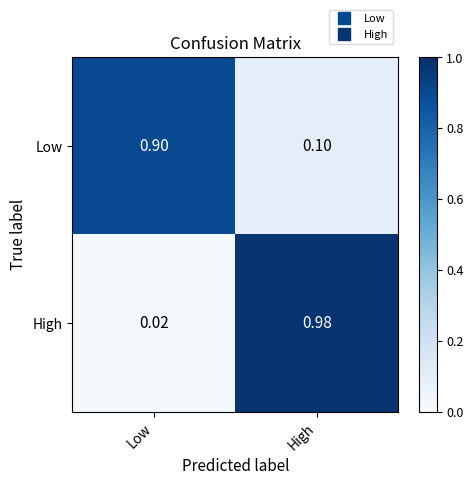

At how many categories does at least one series exceed 0?

2